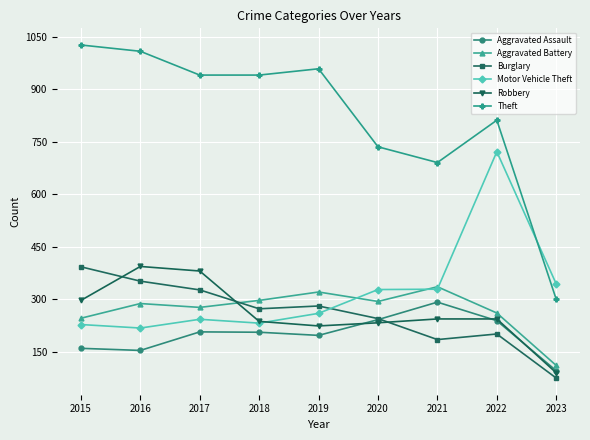

What is the minimum value shown in the chart?

75